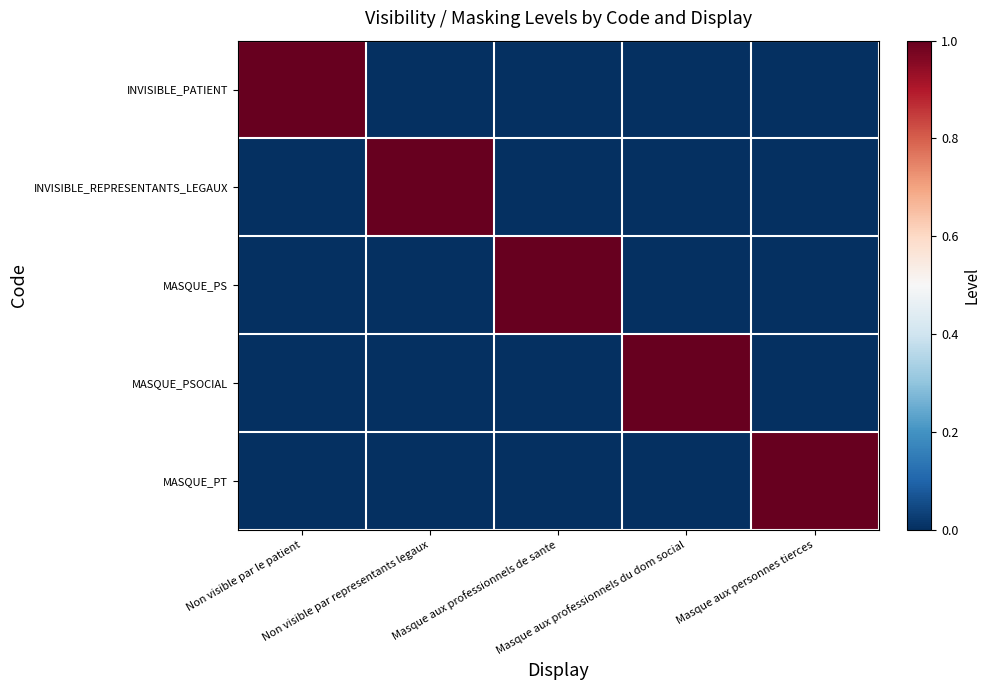

List the series in order of their peak value, lowest first.

INVISIBLE_PATIENT, INVISIBLE_REPRESENTANTS_LEGAUX, MASQUE_PS, MASQUE_PSOCIAL, MASQUE_PT